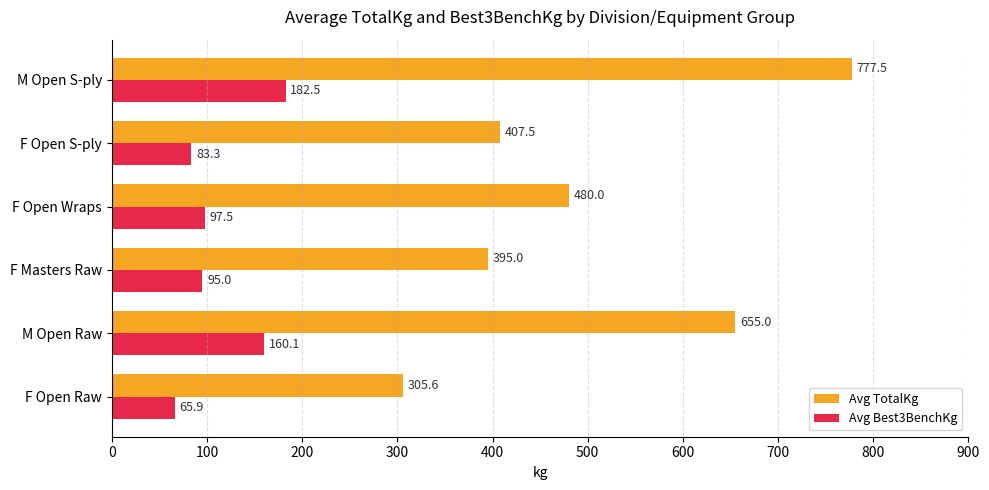

At how many categories does at least one series exceed 246?

6